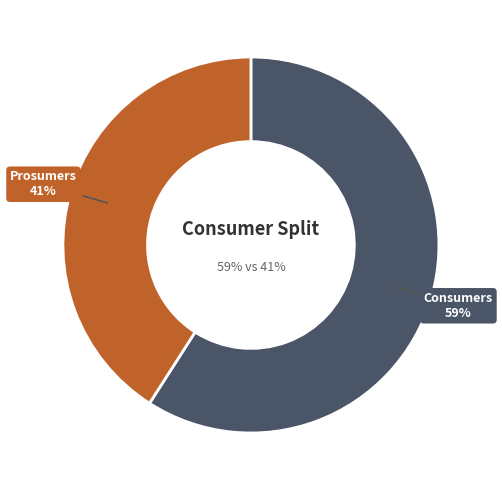

To the nearest percent, what is the combined percentage of Prosumers and Consumers?

100%